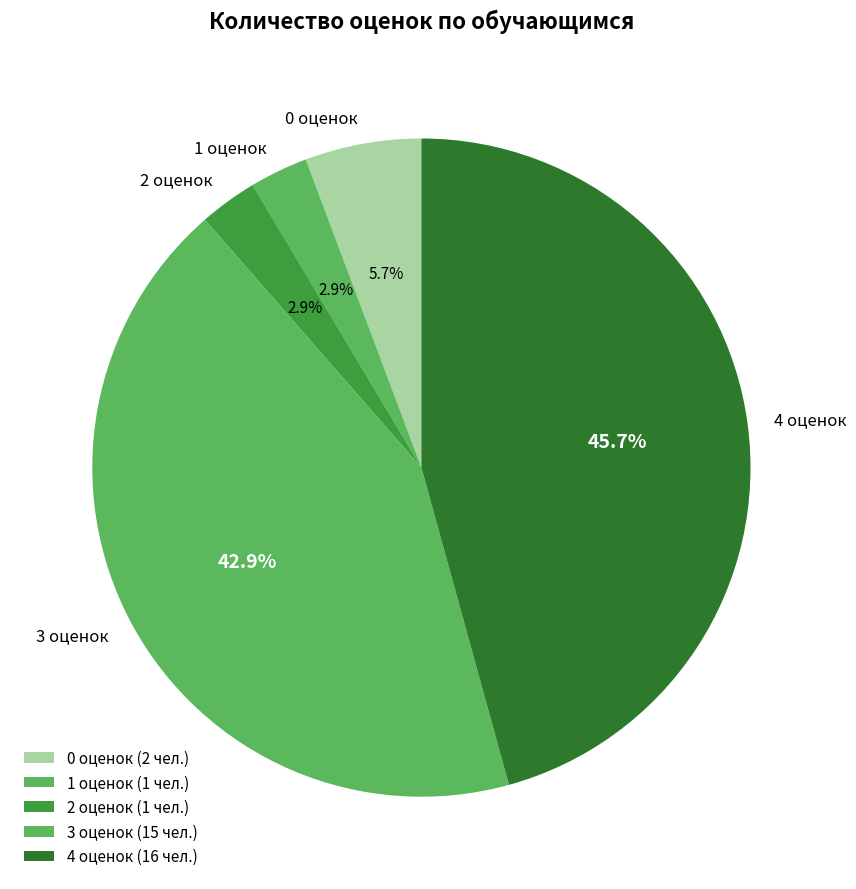

To the nearest percent, what is the average slice percentage?

20%